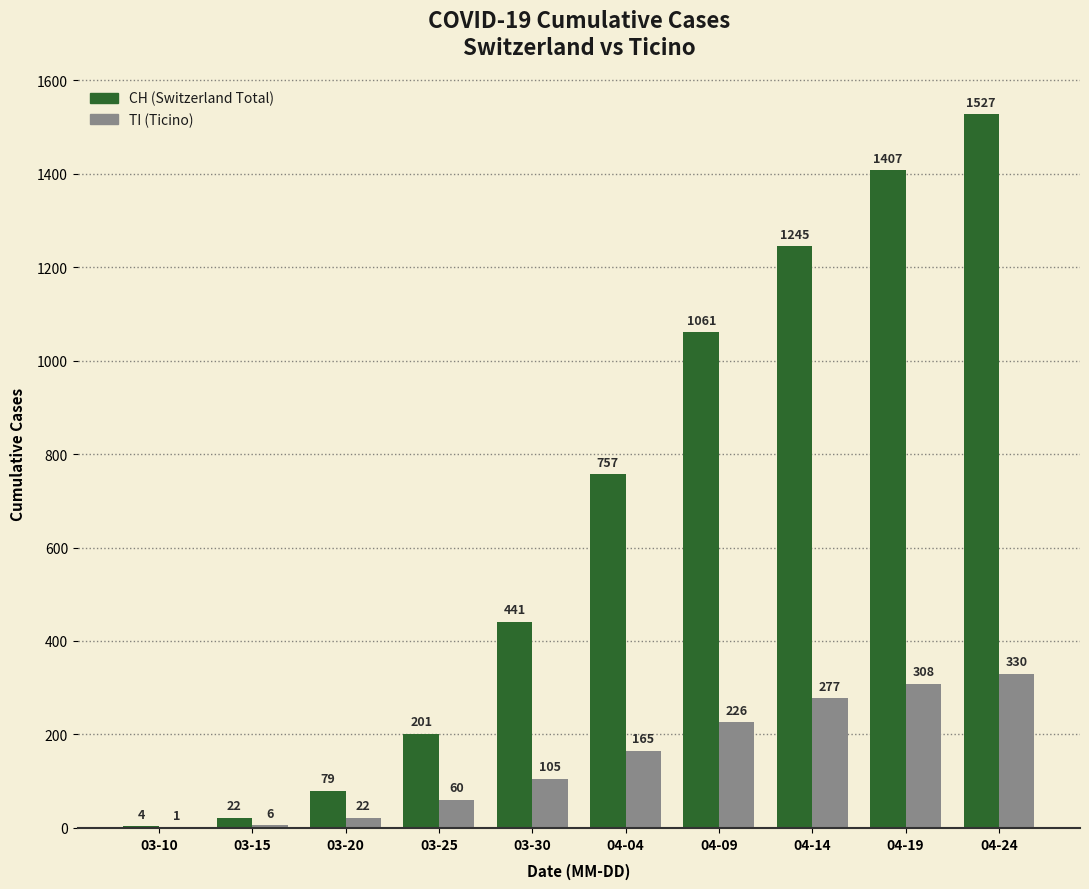

What is the greatest value displayed?

1527